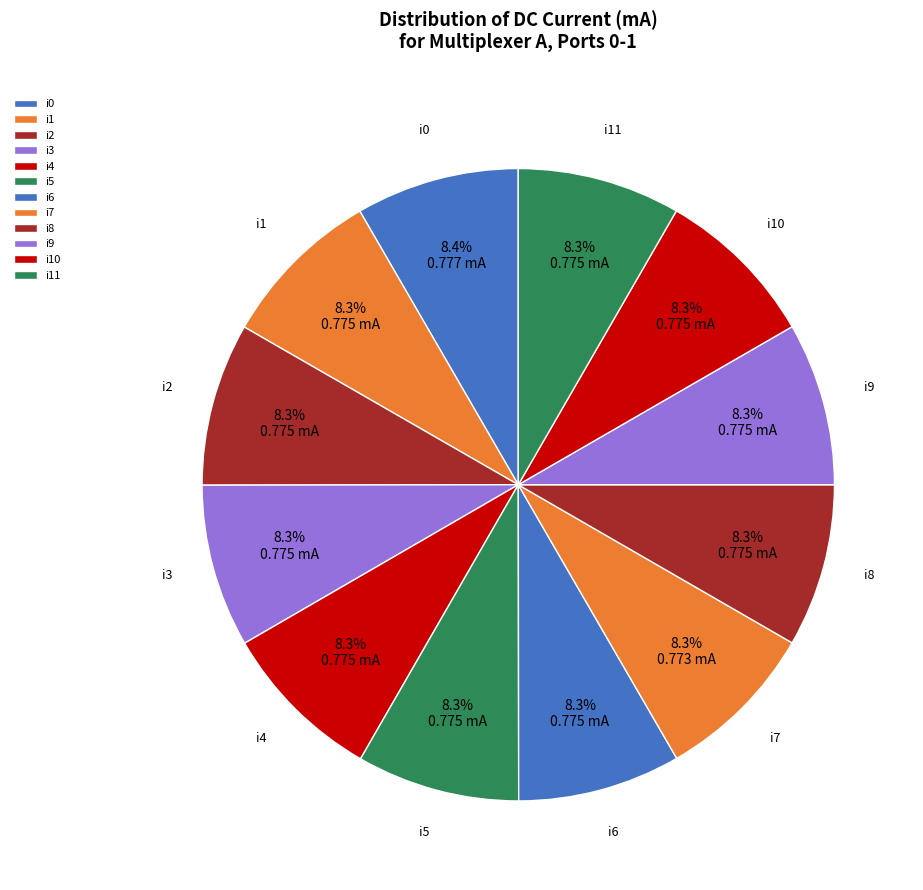

To the nearest percent, what is the average slice percentage?

8%